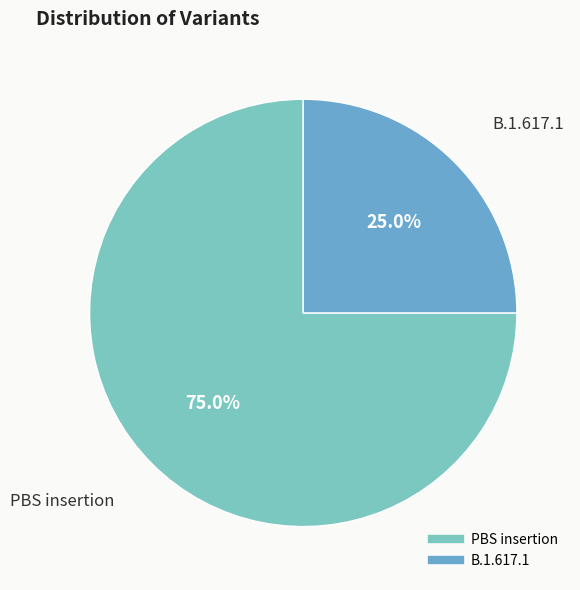

Approximately how many times larger is the value at PBS insertion compared to B.1.617.1?

3.0